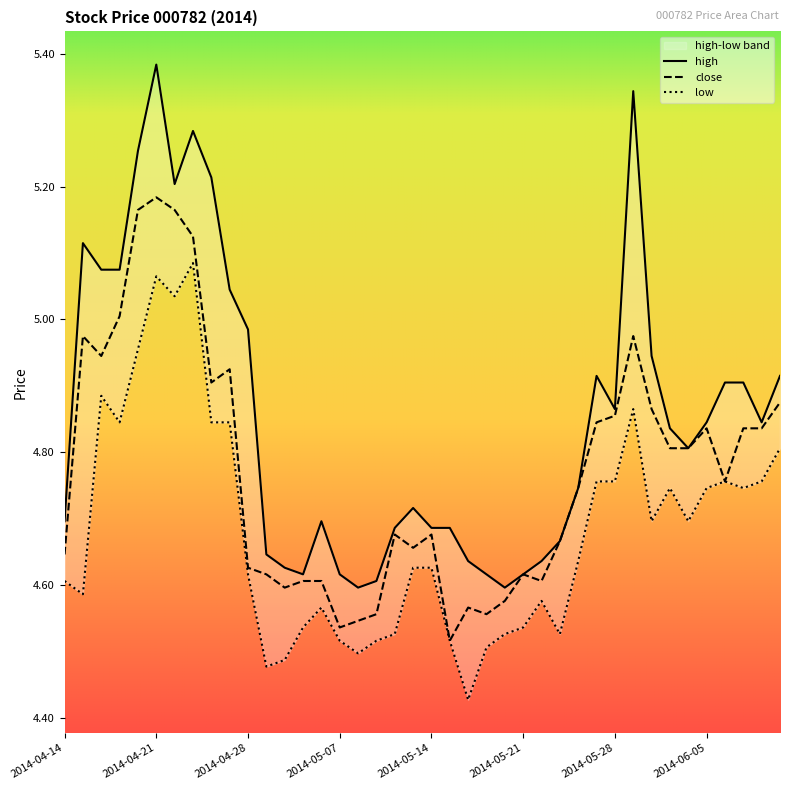

Reading left to right, extract all data points from this chart.

close: 4.6	5.0	4.9	5.0	5.2	5.2	5.2	5.1	4.9	4.9	4.6	4.6	4.6	4.6	4.6	4.5	4.5	4.6	4.7	4.7	4.7	4.5	4.6	4.6	4.6	4.6	4.6	4.7	4.7	4.8	4.9	5.0	4.9	4.8	4.8	4.8	4.8	4.8	4.8	4.9
high: 4.7	5.1	5.1	5.1	5.3	5.4	5.2	5.3	5.2	5.0	5.0	4.6	4.6	4.6	4.7	4.6	4.6	4.6	4.7	4.7	4.7	4.7	4.6	4.6	4.6	4.6	4.6	4.7	4.7	4.9	4.9	5.3	4.9	4.8	4.8	4.8	4.9	4.9	4.8	4.9
low: 4.6	4.6	4.9	4.8	5.0	5.1	5.0	5.1	4.8	4.8	4.6	4.5	4.5	4.5	4.6	4.5	4.5	4.5	4.5	4.6	4.6	4.5	4.4	4.5	4.5	4.5	4.6	4.5	4.6	4.8	4.8	4.9	4.7	4.7	4.7	4.7	4.8	4.7	4.8	4.8